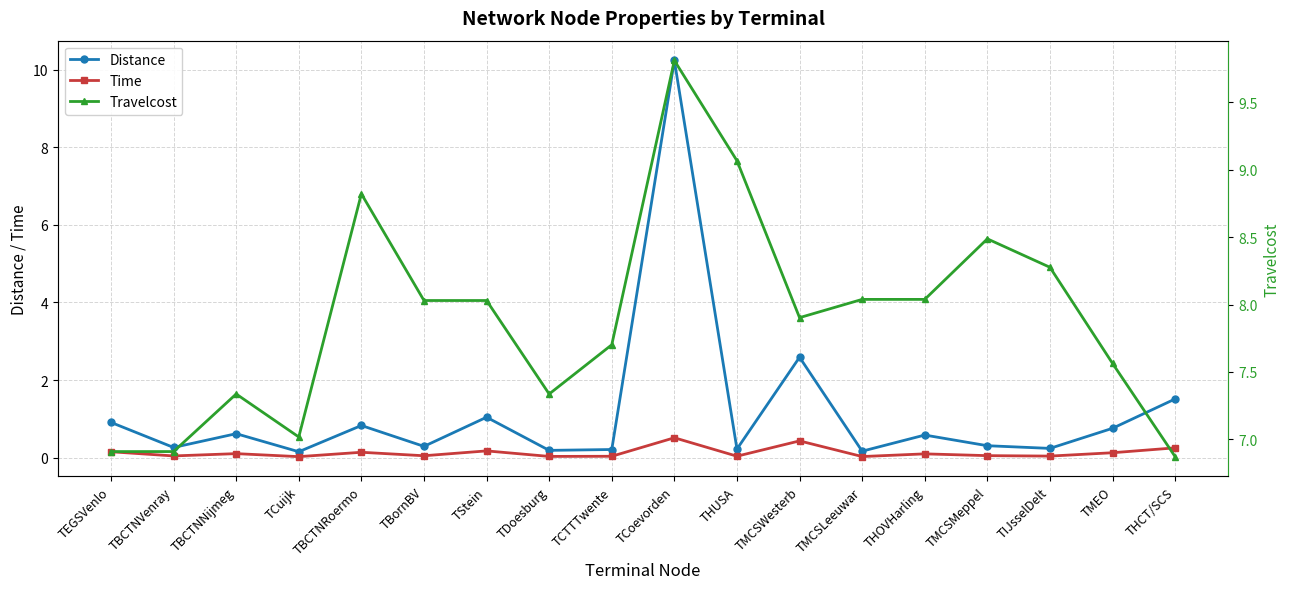

At TBornBV, list the series in order from smallest to largest.

Time, Distance, Travelcost